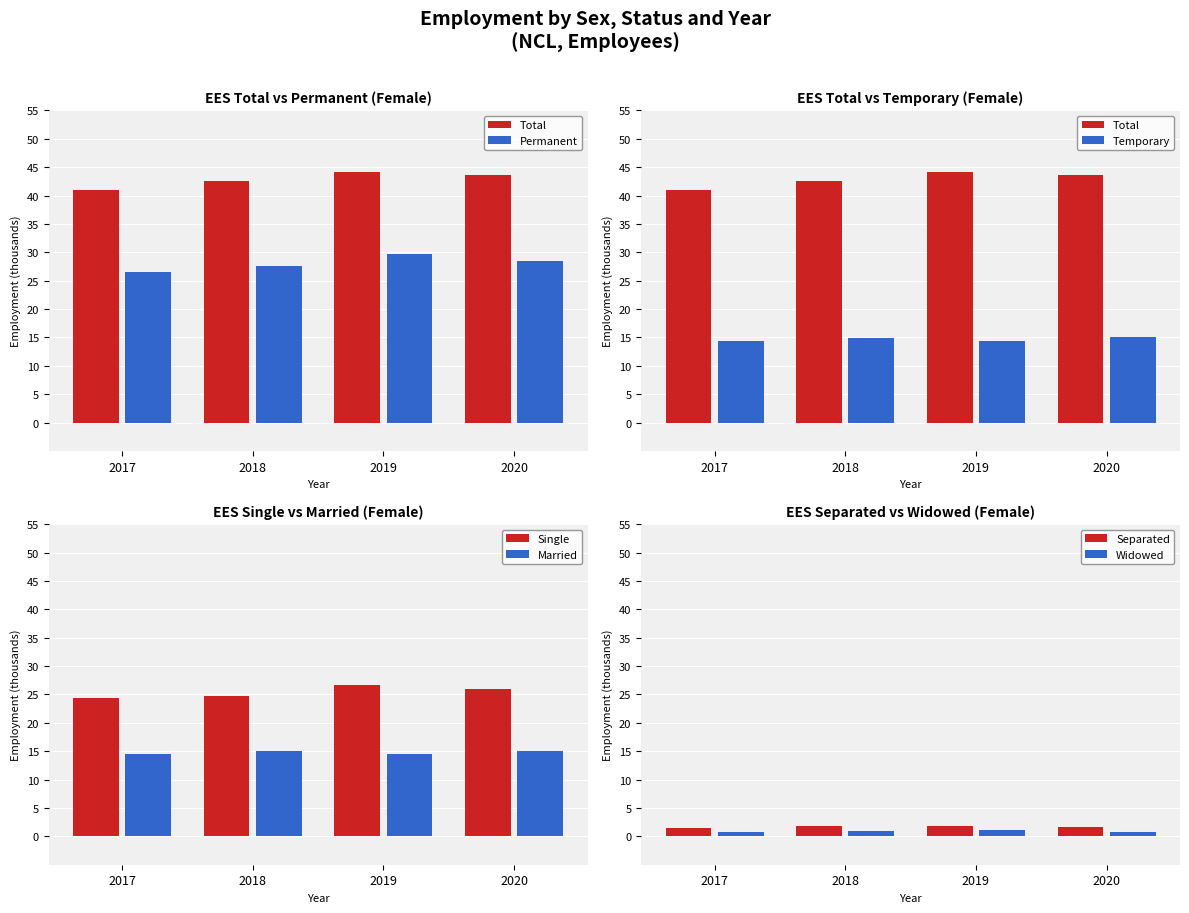

The Married series shows 23.4 at 2017. True or false?

False